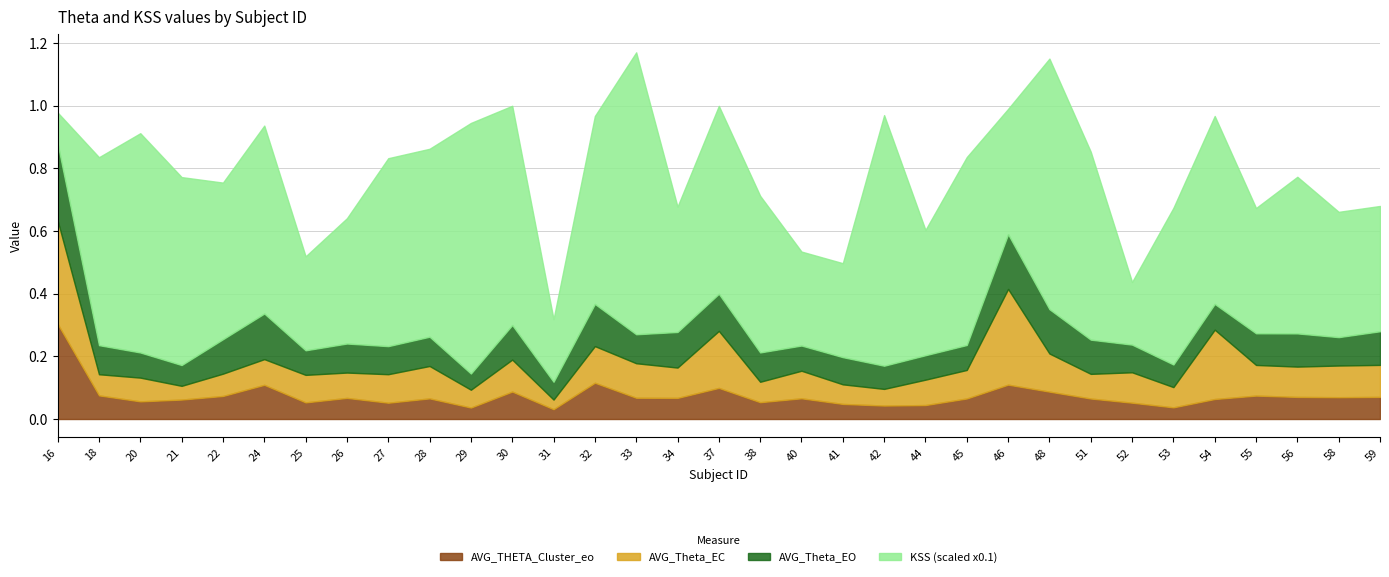

At which category is the sum across all series the highest?

33